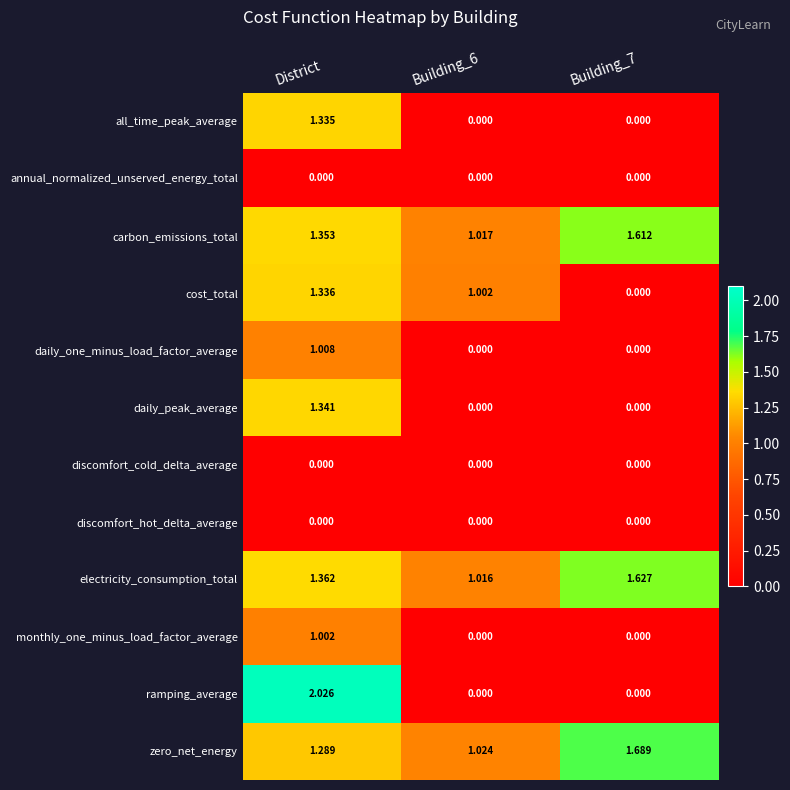

Which series has the largest total across all categories?

electricity_consumption_total